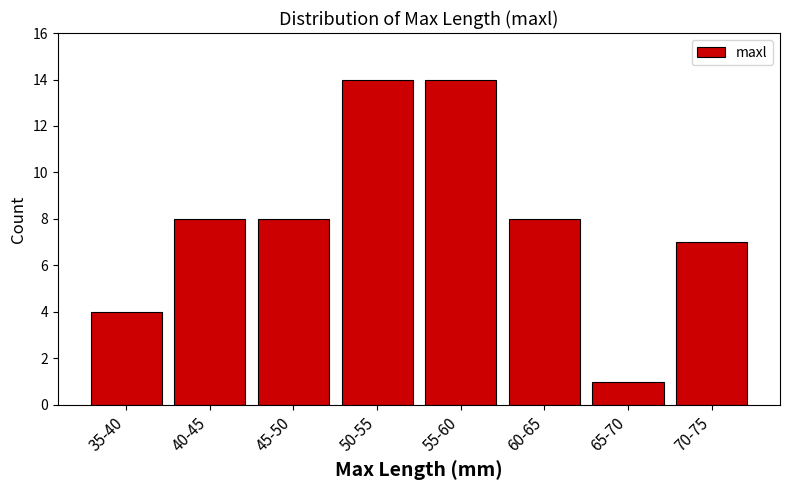

Reading left to right, what are all the values shown in this chart?

35-40=4	40-45=8	45-50=8	50-55=14	55-60=14	60-65=8	65-70=1	70-75=7